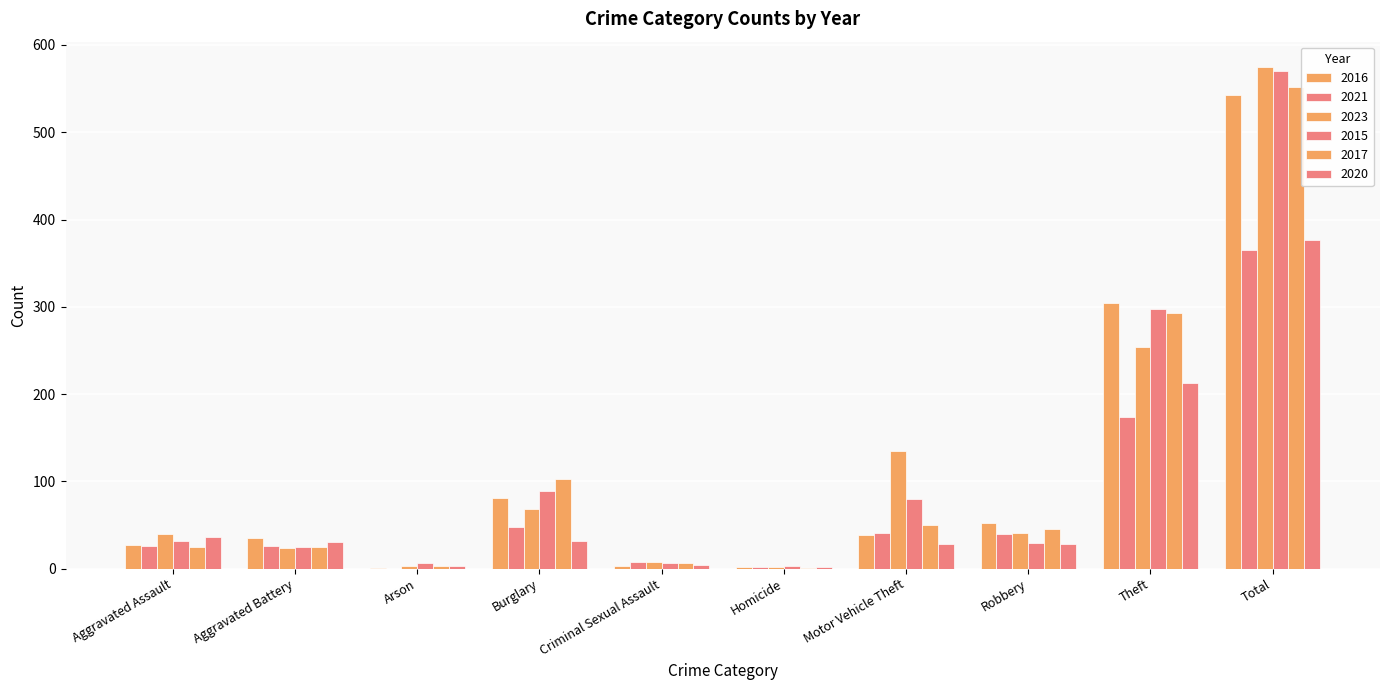

How many categories are shown in the chart?

10